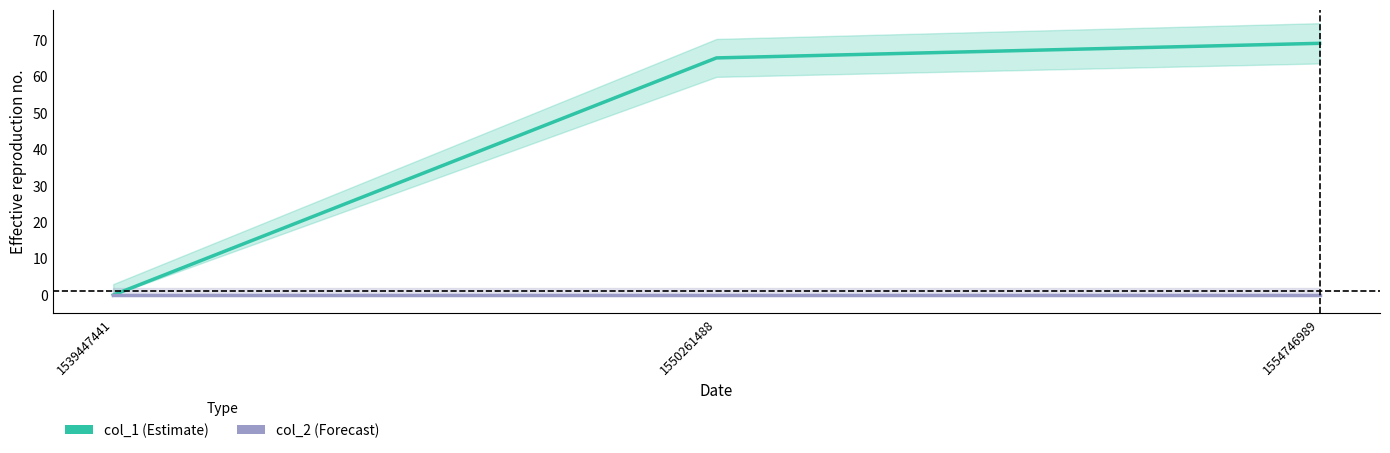

Does the chart have visible grid lines?

No